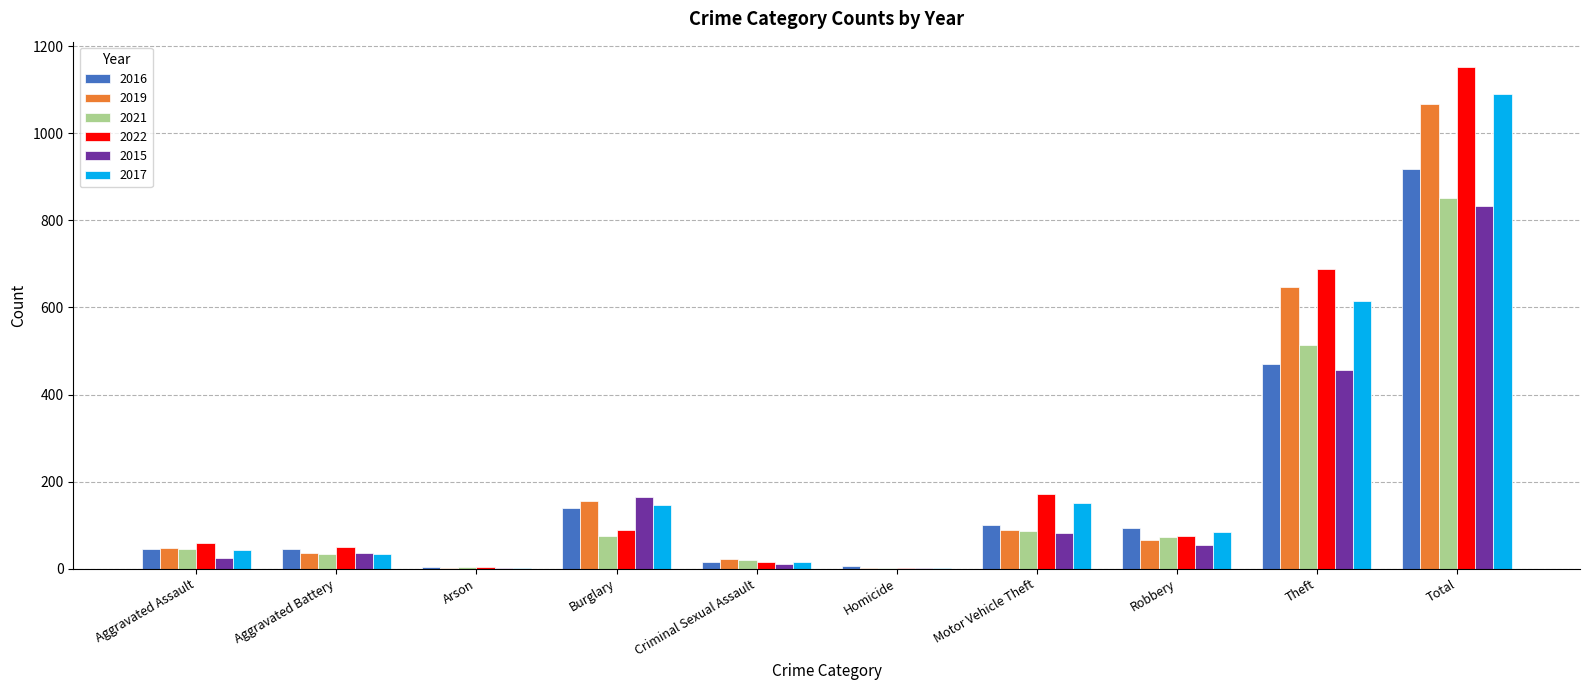

What is the sum of all 2021 values?

1702